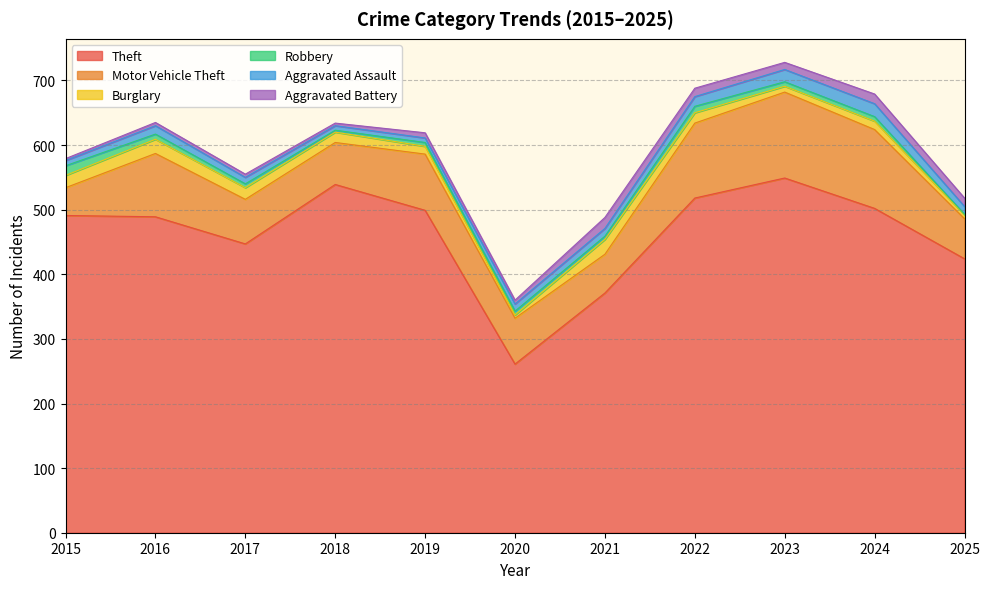

What is the sum of the Aggravated Assault values at 2022 and 2020?

26